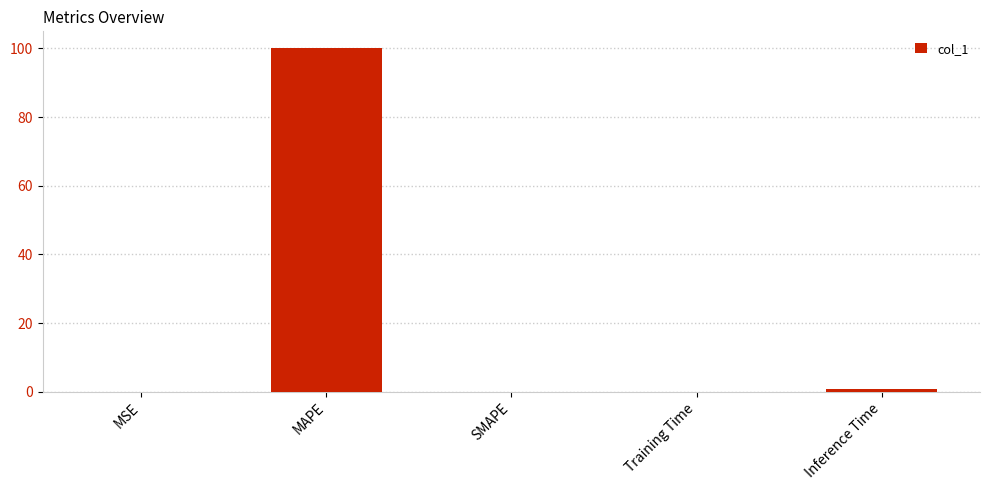

Is it true that the value at MAPE is 168.9?

False